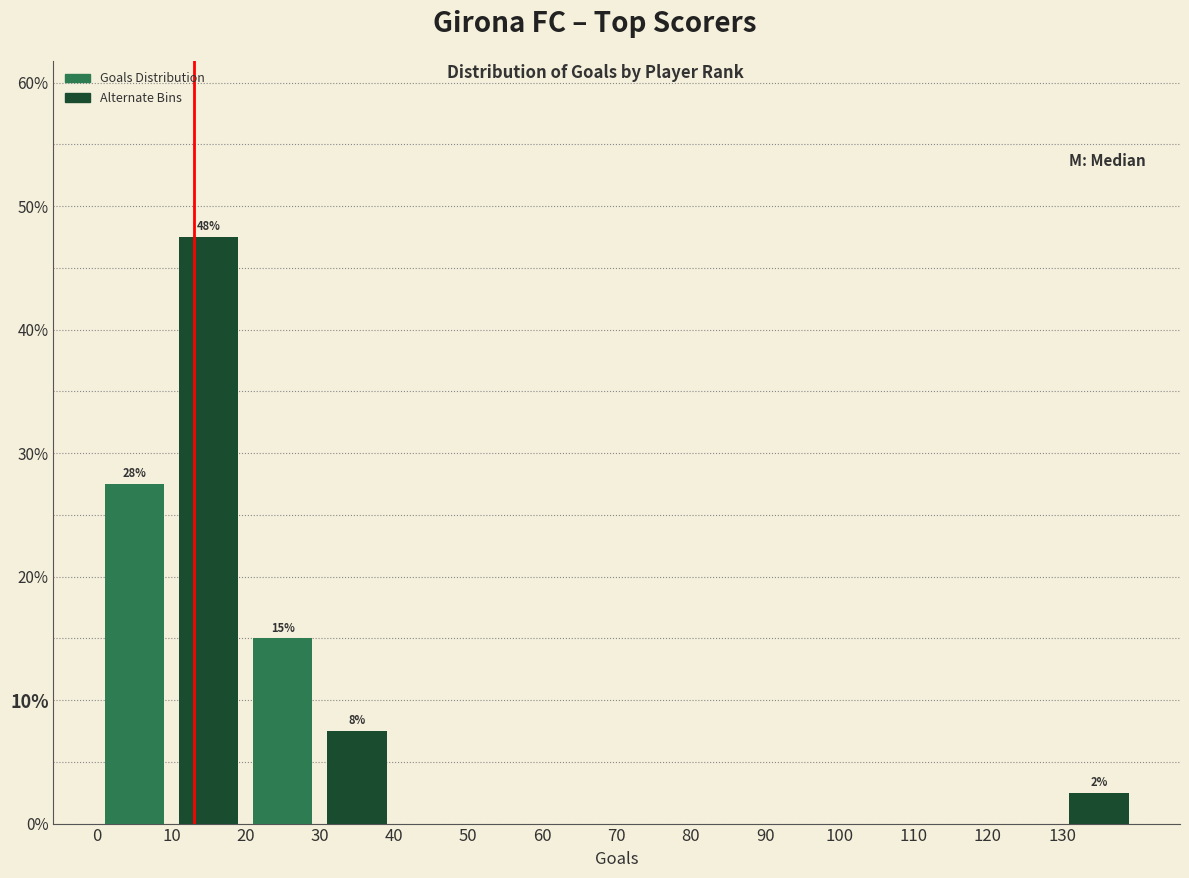

Over which range of the x-axis is the bar tallest?

10 to 20